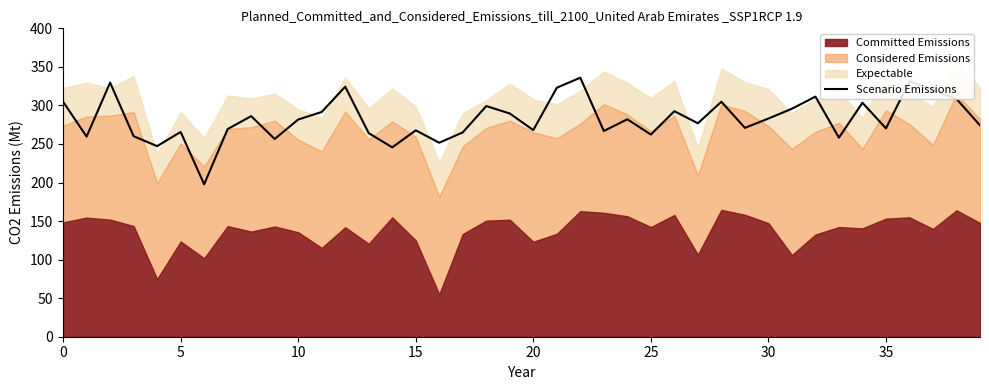

What is the difference between the second highest and second lowest values?

85.7